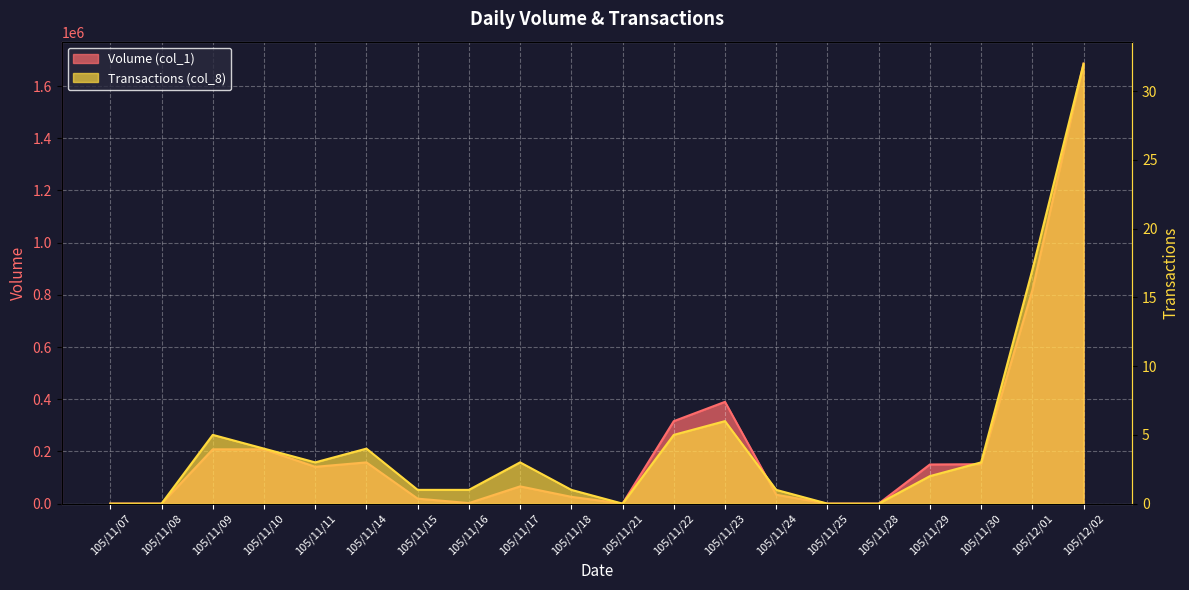

What is the label of the 11th point from the left?

105/11/21